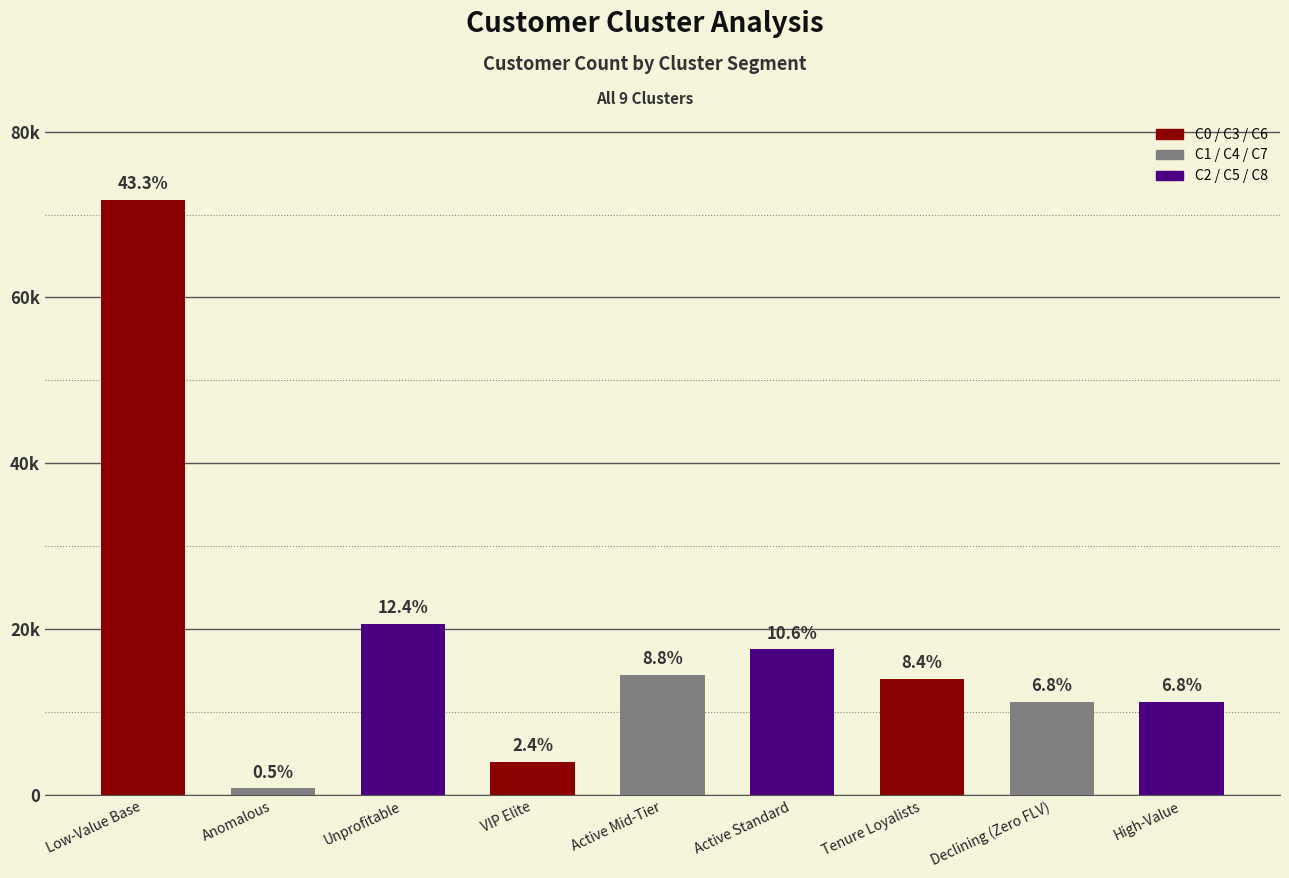

What is the change in value from Tenure Loyalists to Declining (Zero FLV)?

-2695